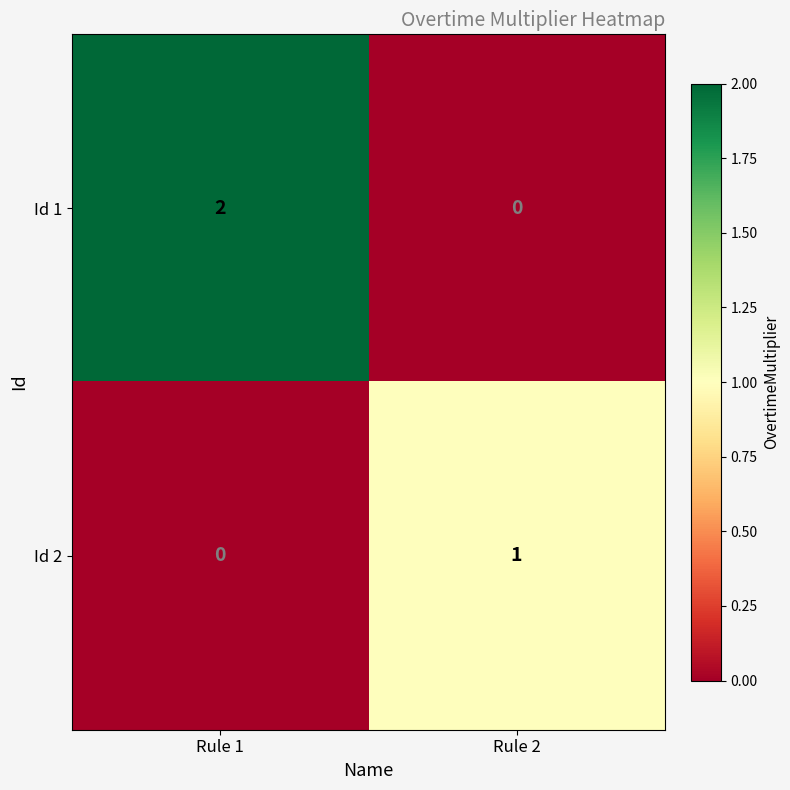

At Rule 1, list the series in order from smallest to largest.

Id 2, Id 1